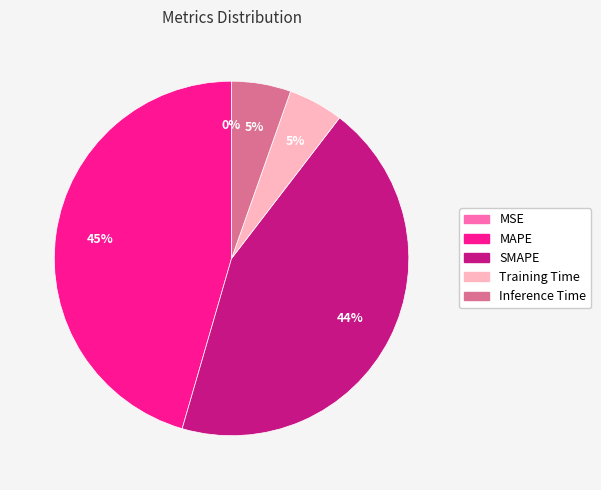

Is there a majority slice in this chart?

No